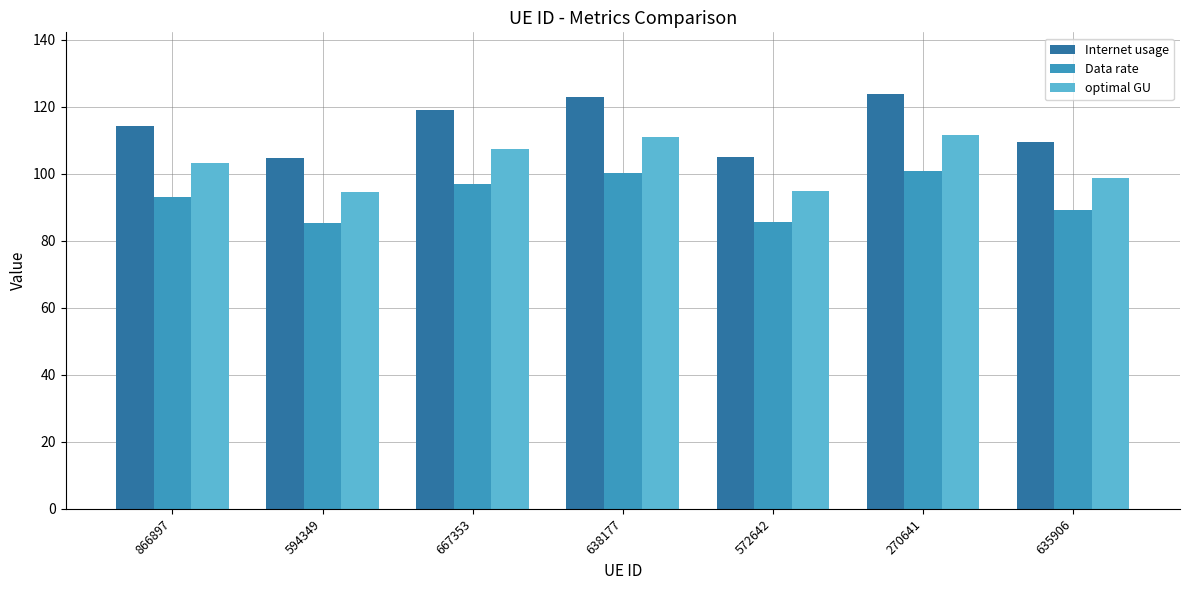

What is the difference between the Data rate values at 572642 and 638177?

14.4